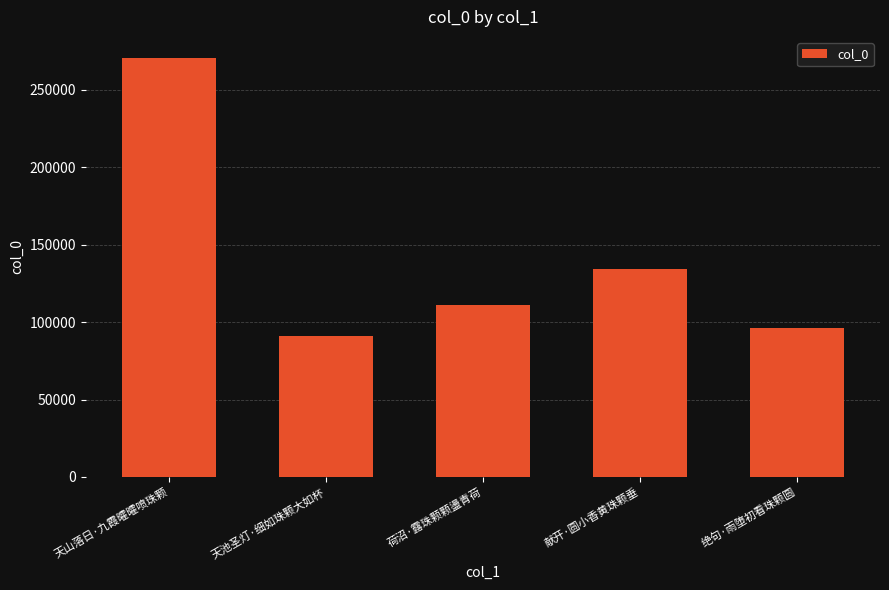

Reading left to right, extract all data points from this chart.

天山落日·九霞曤曤喷珠颗=270613	天池圣灯·细如珠颗大如杯=91061	荷沼·露珠颗颗盪青荷=111064	献开·圆小香黄珠颗垂=134212	绝句·雨堕初看珠颗圆=96254